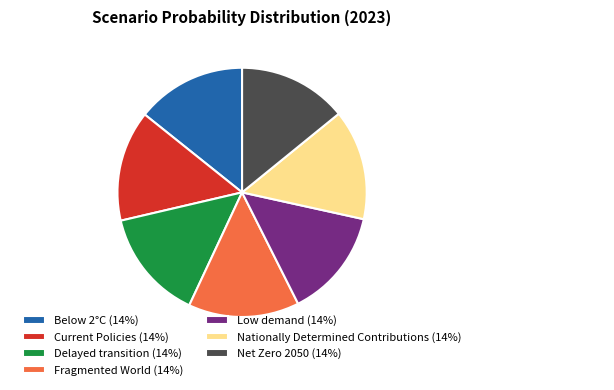

To the nearest percent, what portion does Delayed transition represent?

14%